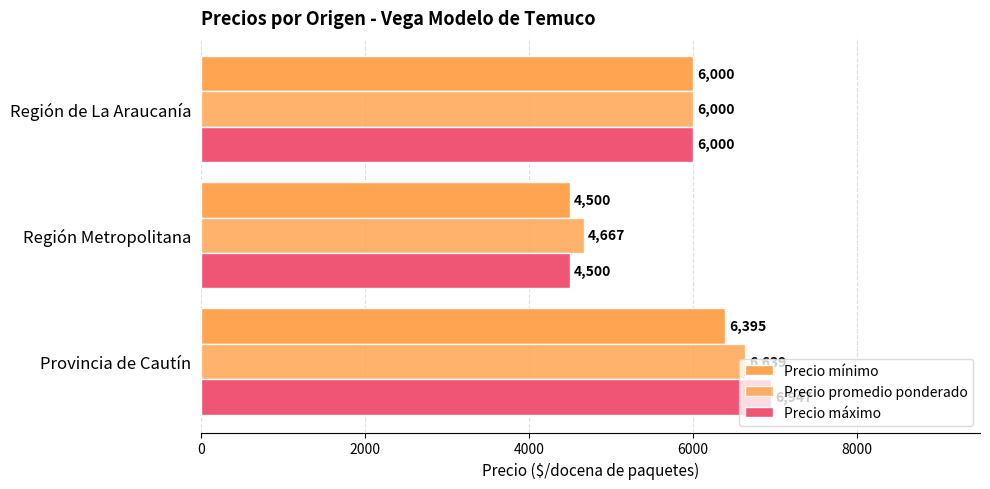

What is the value of the Precio máximo bar at the 2nd from the left?

4500